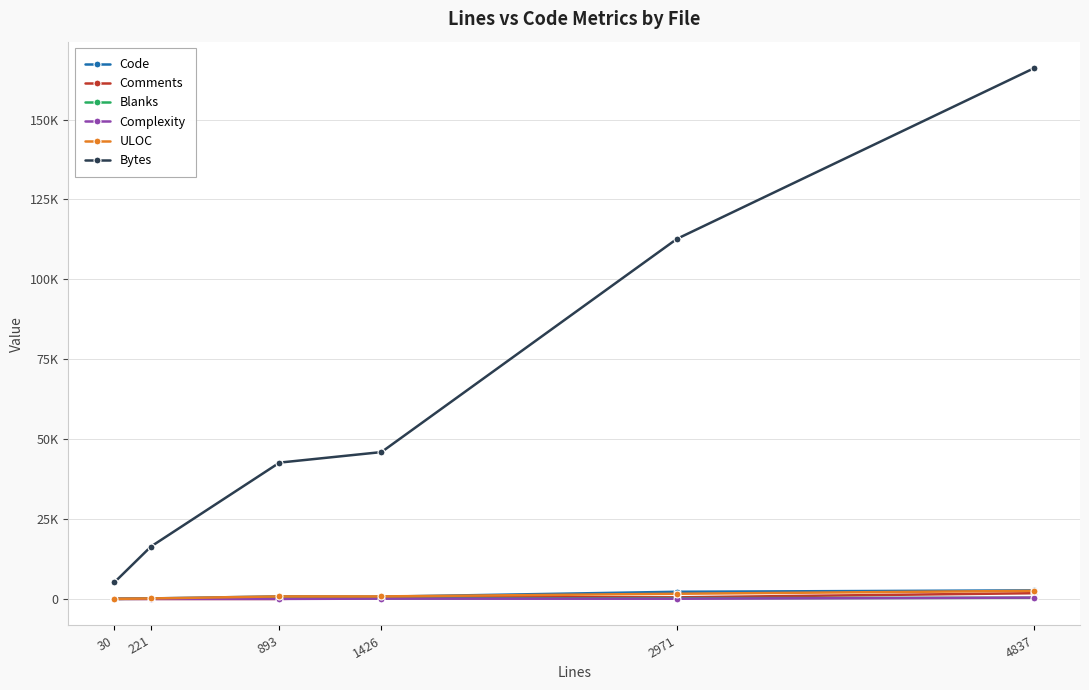

Is this an area chart (filled region under the line)?

No